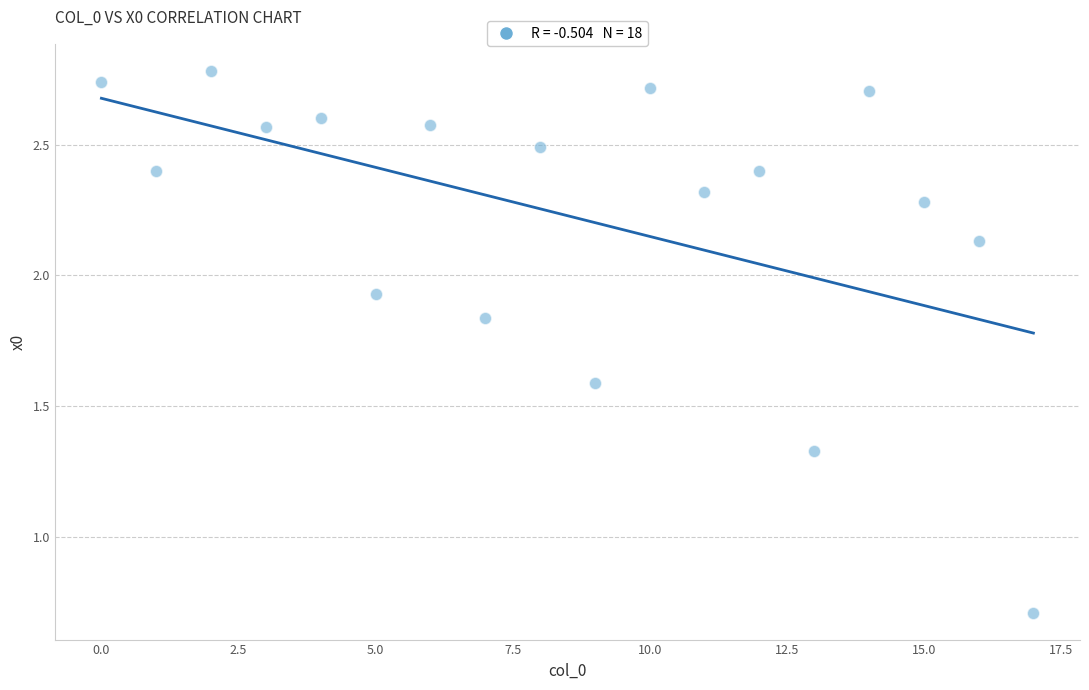

What Y value in the scatter plot is closest to 1?

0.7